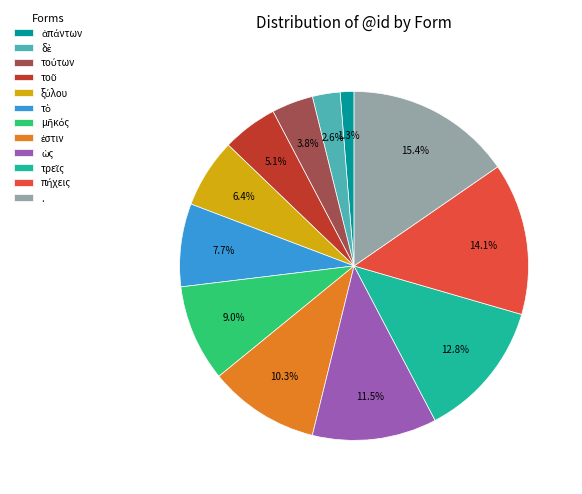

Is it true that . is 15% of the pie?

True